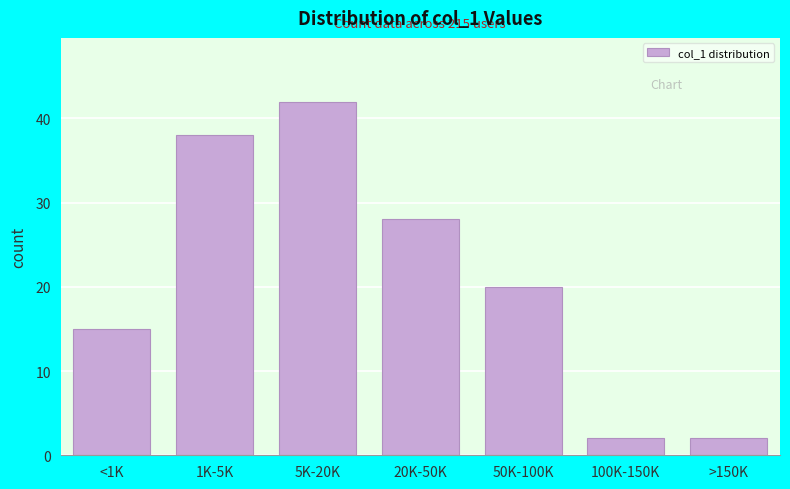

Reading right to left, what are all the values shown in this chart?

>150K=2	100K-150K=2	50K-100K=20	20K-50K=28	5K-20K=42	1K-5K=38	<1K=15